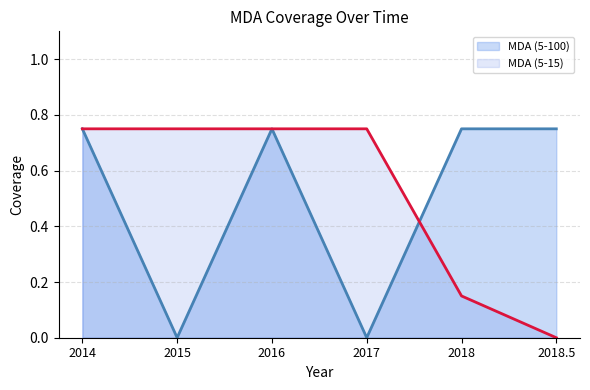

Reading left to right, extract all data points from this chart.

MDA (5-100): 2014=0.8	2015=0.0	2016=0.8	2017=0.0	2018=0.8	2018.5=0.8
MDA (5-15): 2014=0.8	2015=0.8	2016=0.8	2017=0.8	2018=0.1	2018.5=0.0